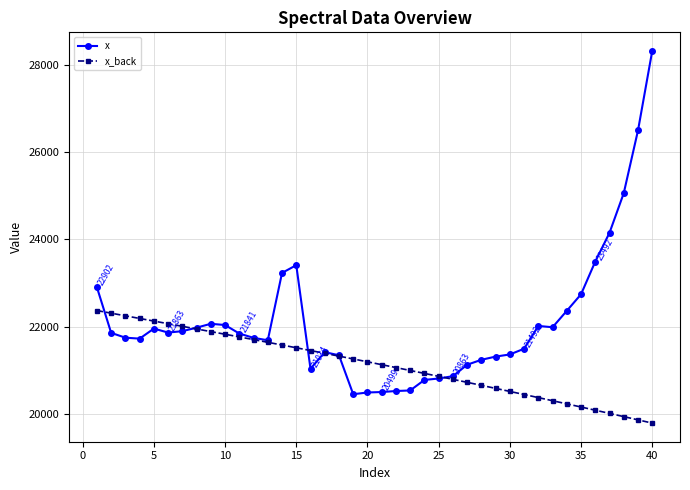

List the series in order of their peak value, lowest first.

x_back, x